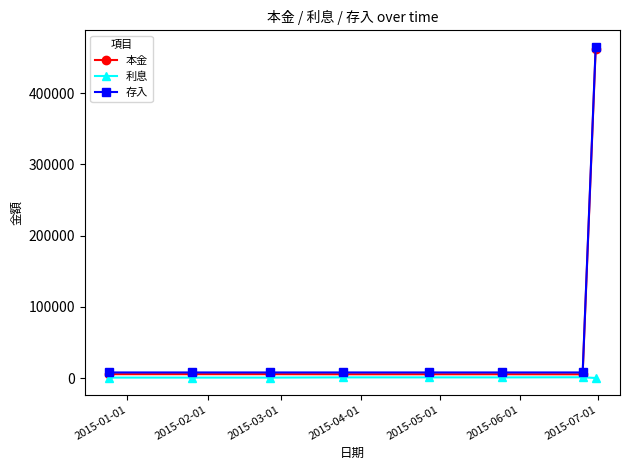

Which series has the widest spread of values?

存入